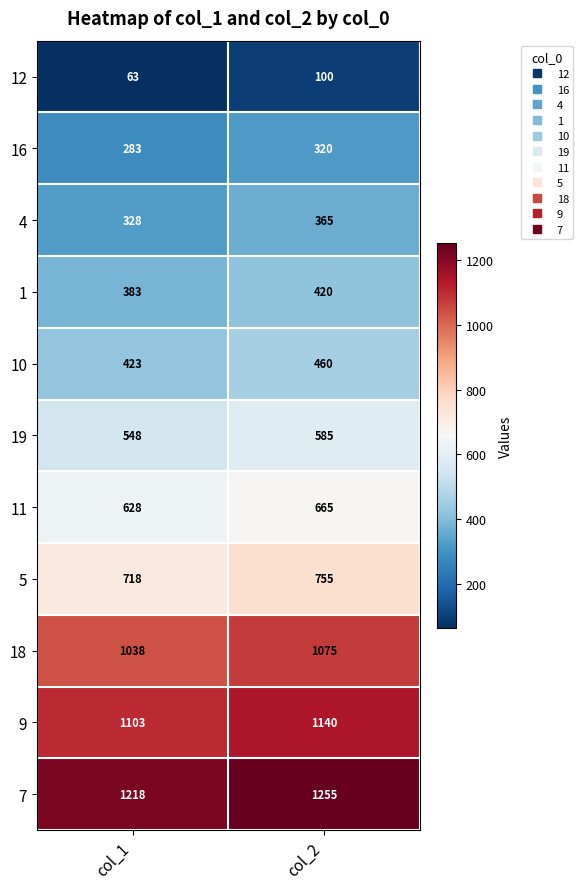

What is the difference between the highest and lowest values at col_2?

1155